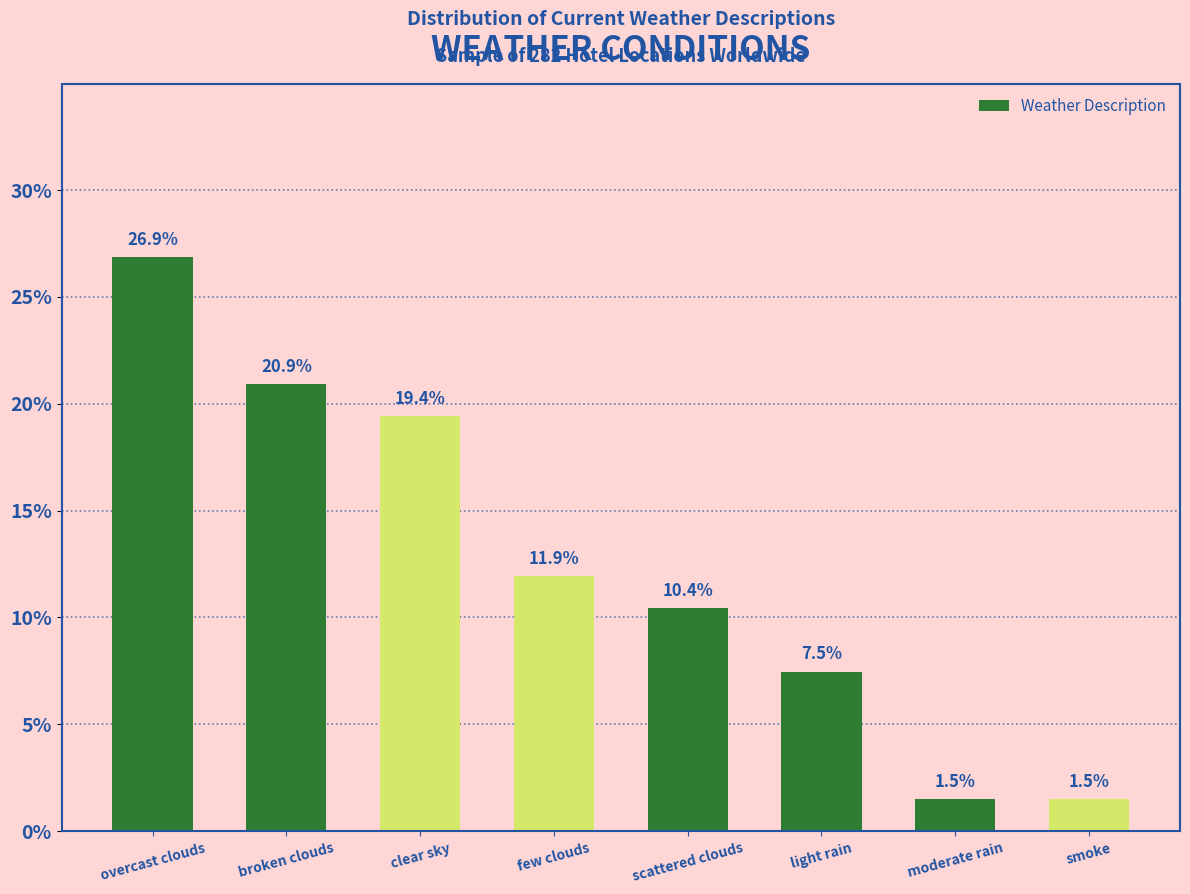

How many values exceed 11?

4